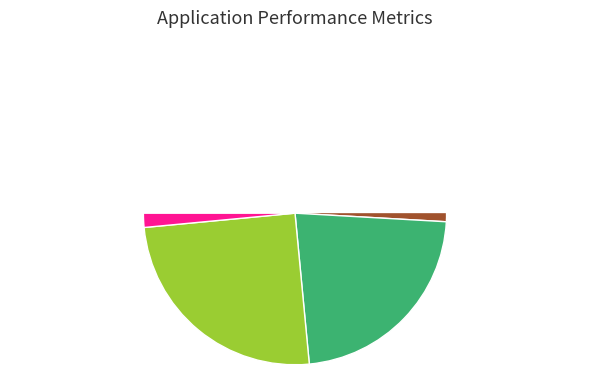

Is it true that Other Beverages is 12% of the pie?

False